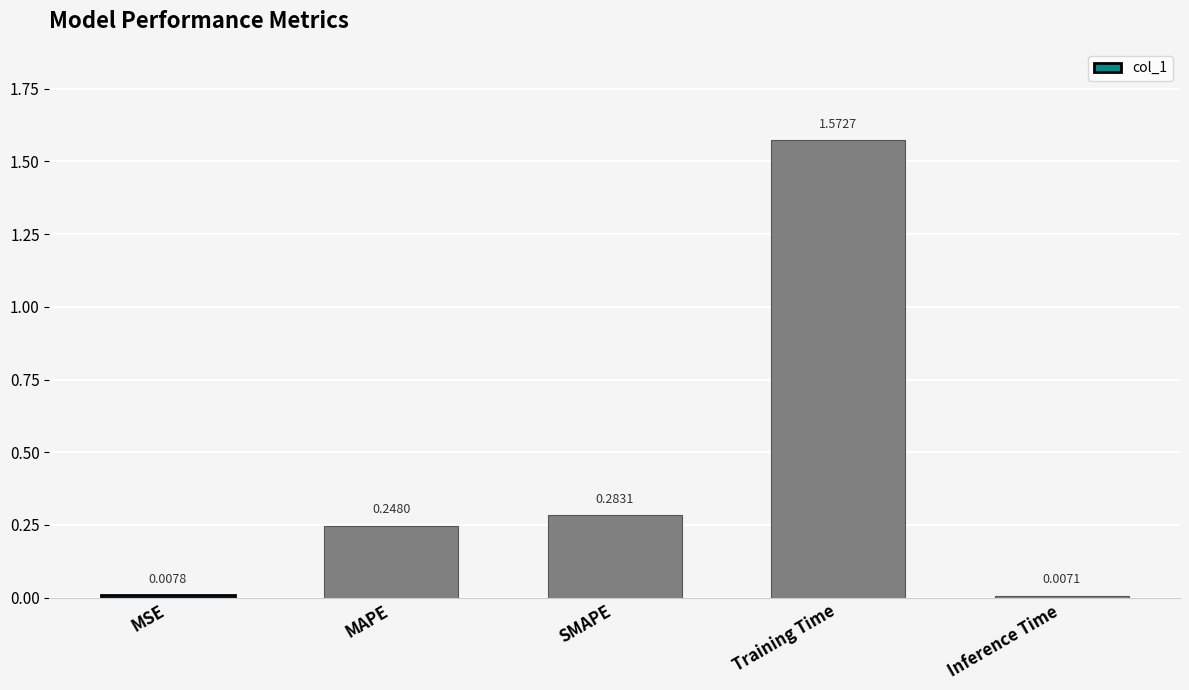

What is the sum of all values?

2.1